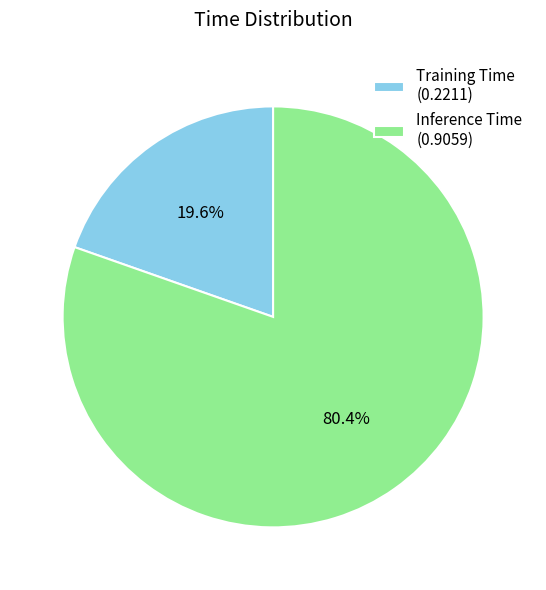

True or false: Training Time accounts for 30% of the total.

False